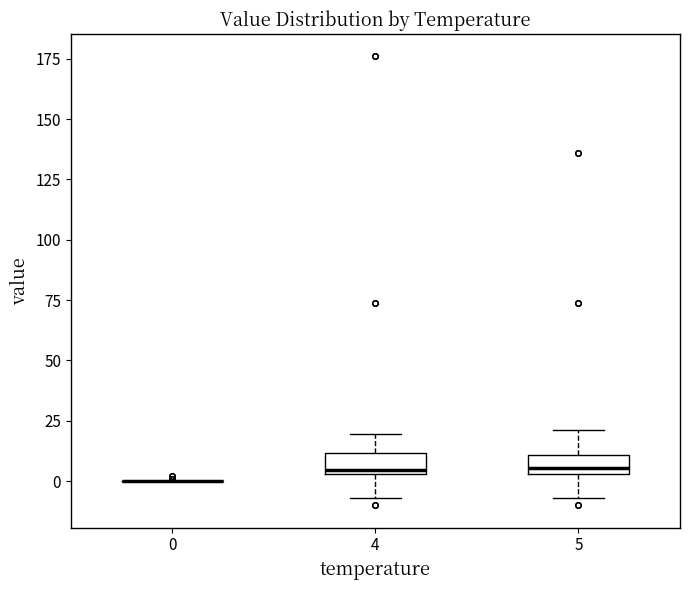

Reading left to right, read every box against the y-axis: the position of its median line, the range the box covers, and the ends of its whiskers. The values are not printed on the chart, so give them approximately, as read against the axis.

0: box collapsed to a line at 0, whiskers 0 to 0
4: median 5, box 5 to 10, whiskers -5 to 20
5: median 5 (just above the box's lower edge), box 5 to 10, whiskers -5 to 20